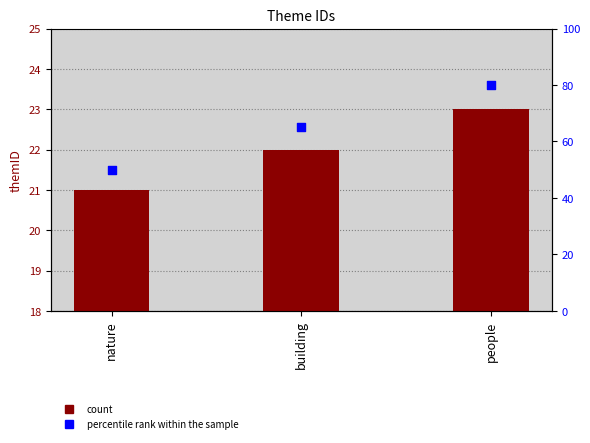

What is the change in value from nature to people?

+2